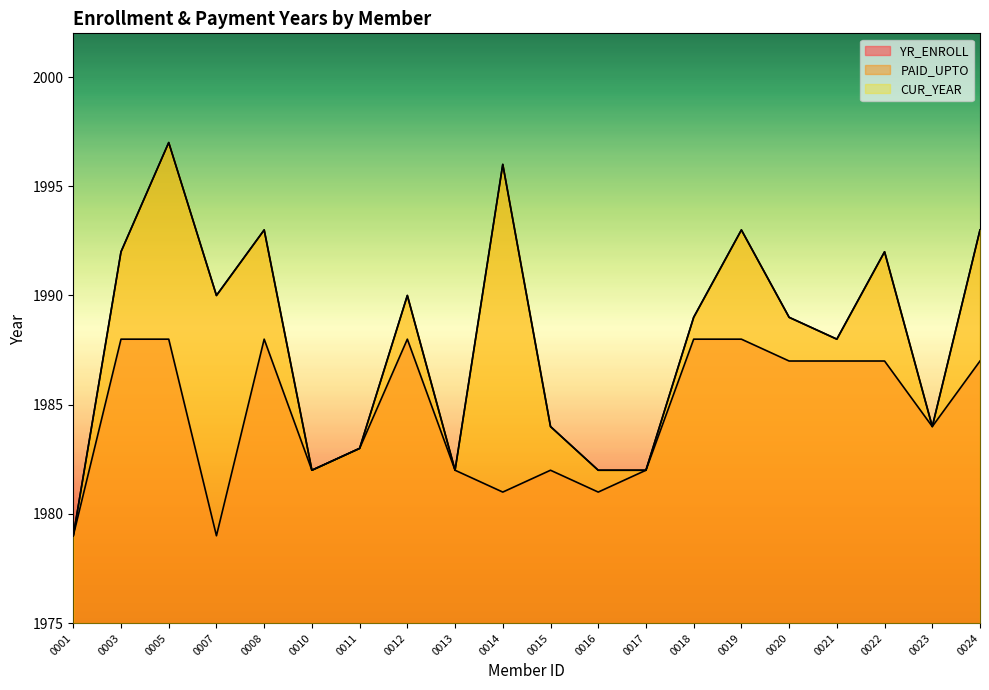

True or false: PAID_UPTO has more than 1 interior local peaks.

True